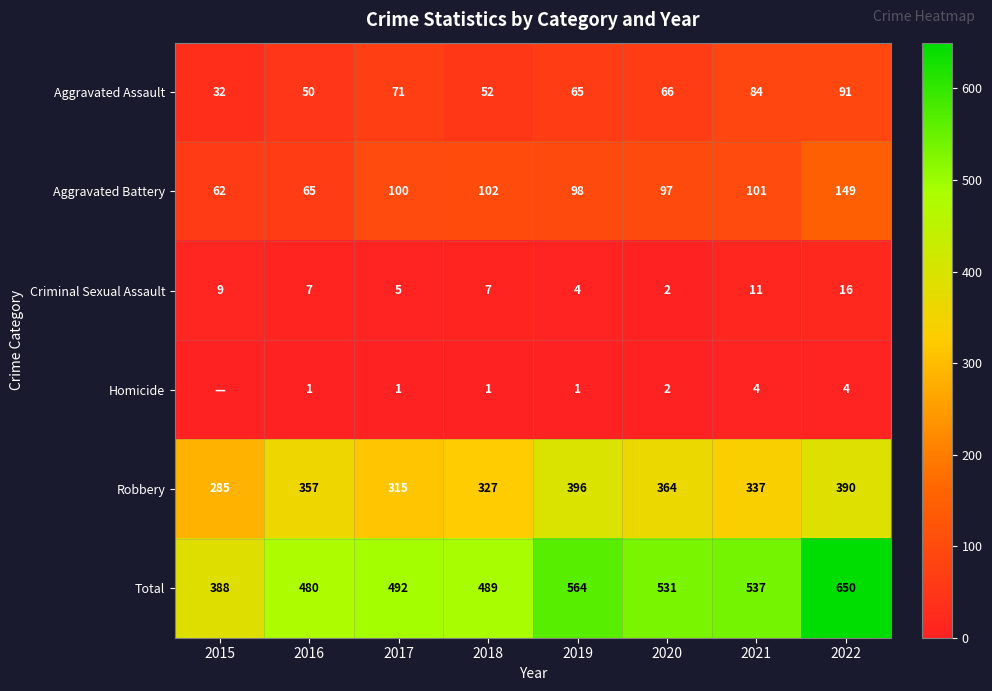

The Total series shows 83 at 2015. True or false?

False